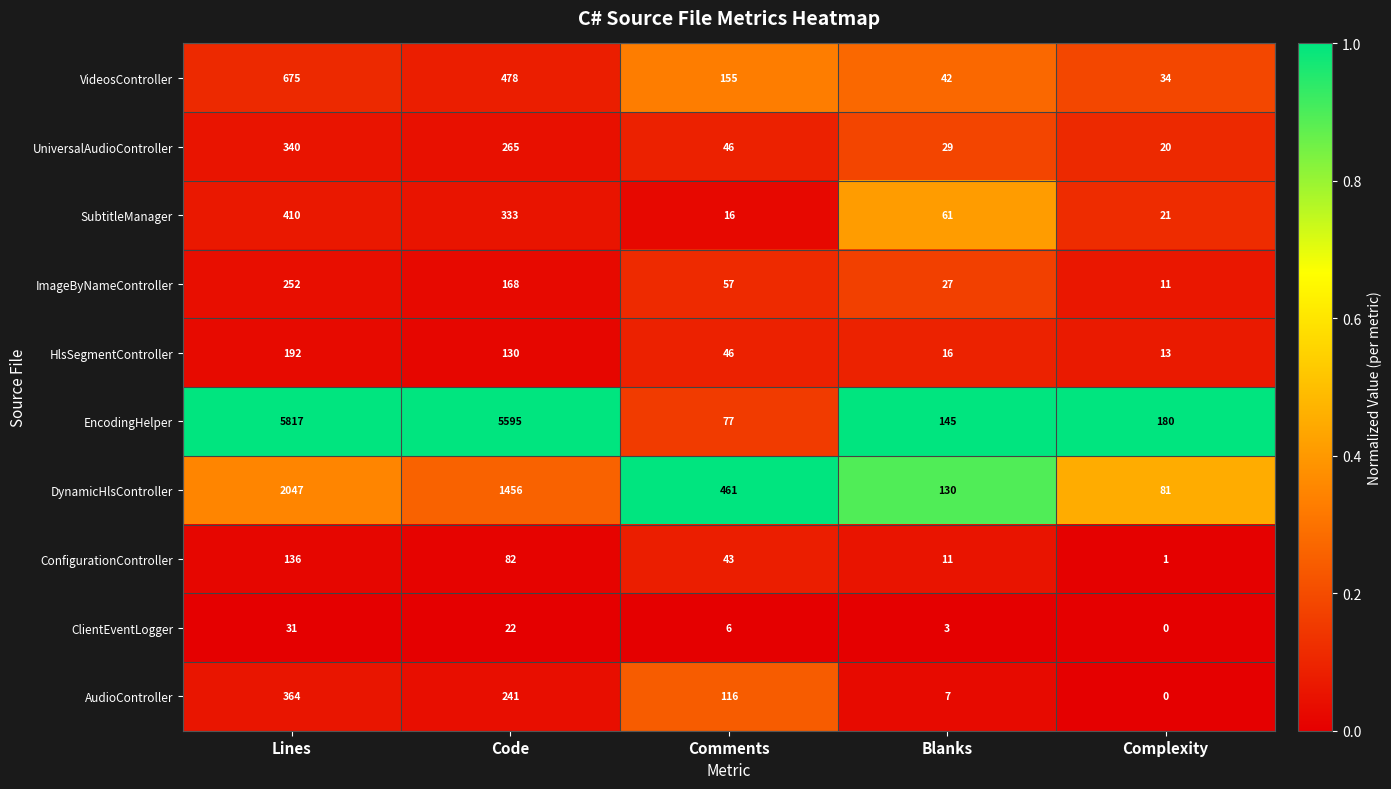

What is the sum of all DynamicHlsController values?

4175